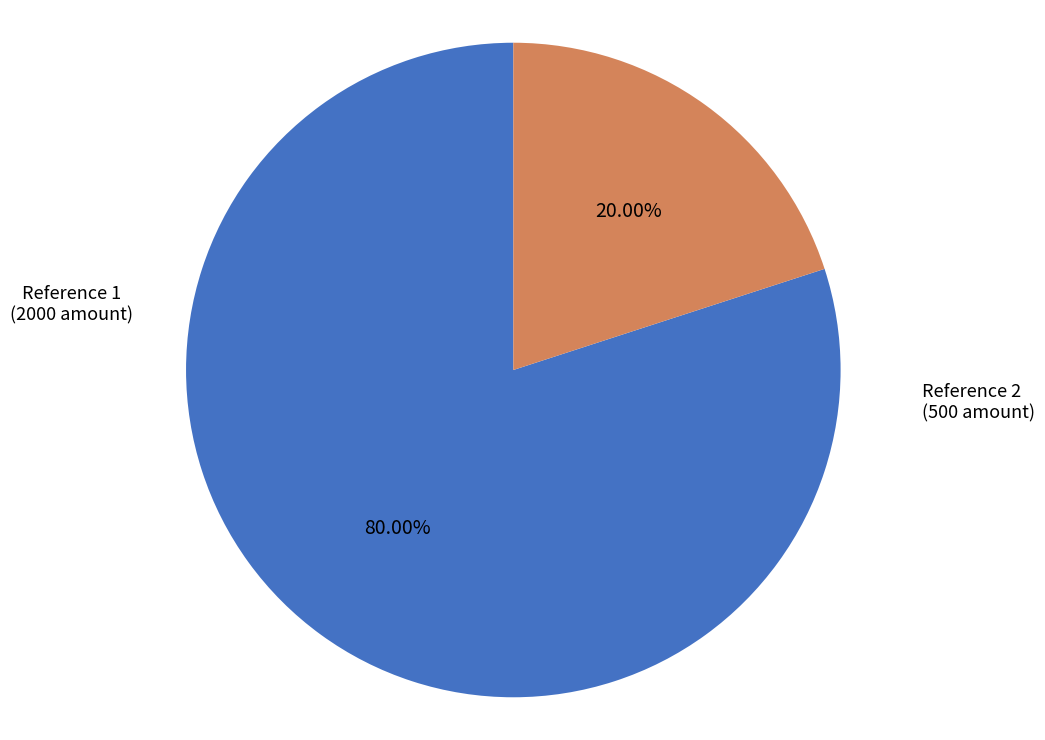

Is there a majority slice in this chart?

Yes